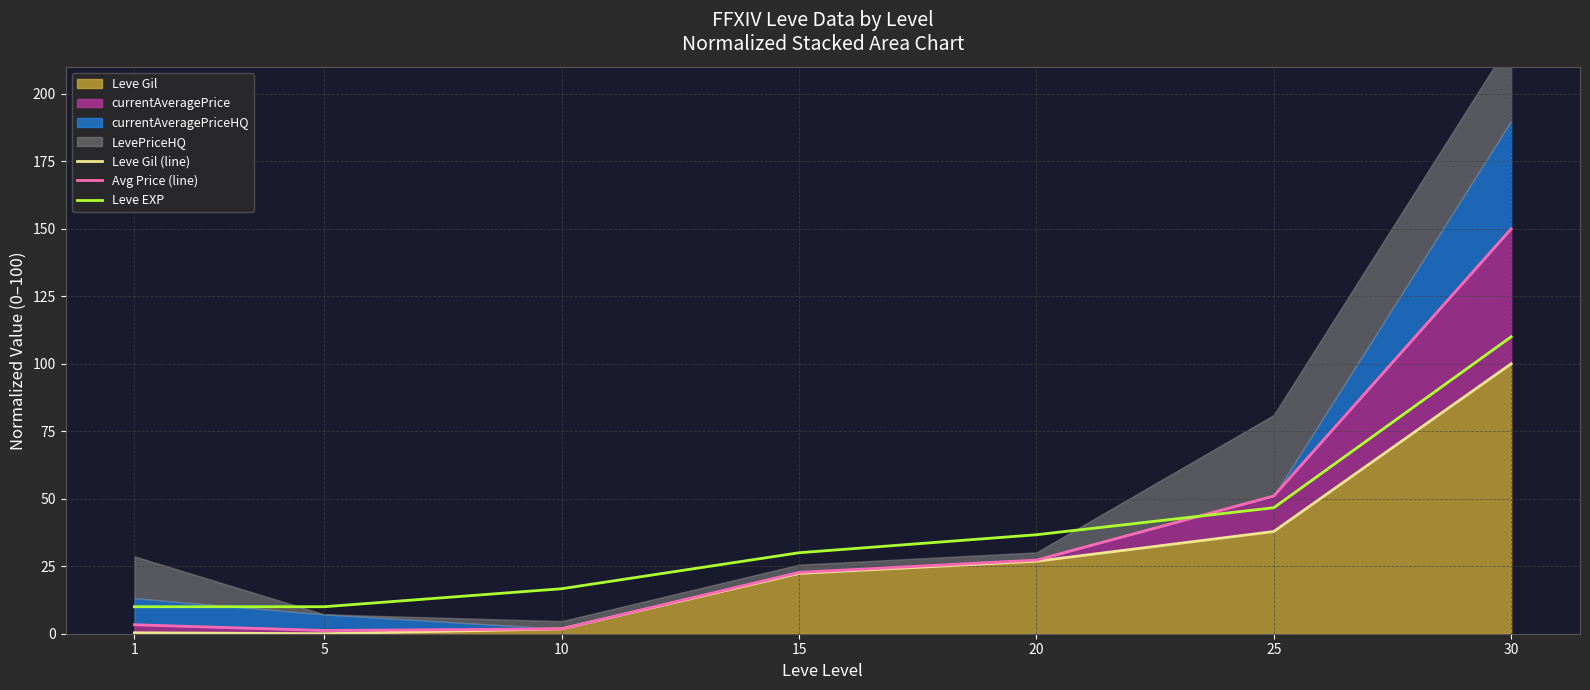

Rank the series at 5 from highest to lowest value.

Leve EXP, Avg Price (line), Leve Gil (line)